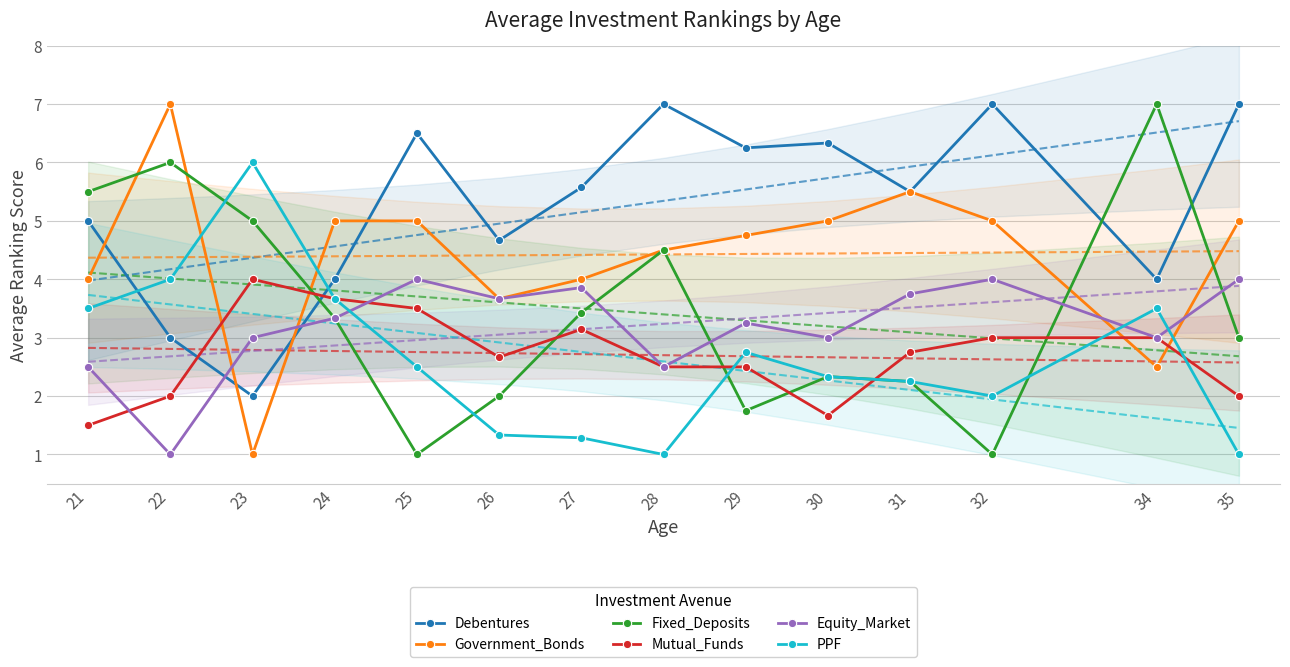

How many lines are shown in the chart?

6